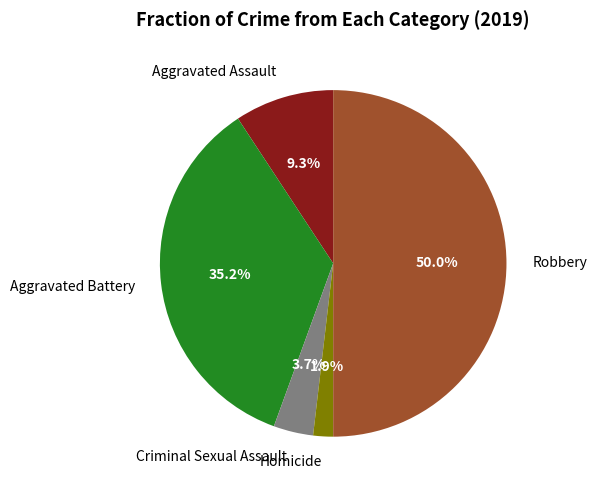

Which category has the biggest portion of the pie?

Robbery